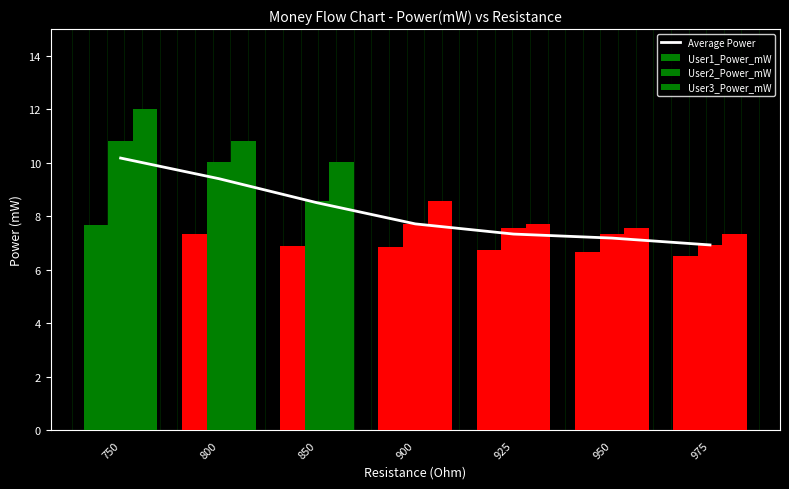

What is the spread (max minus min) of values at 850?

3.2